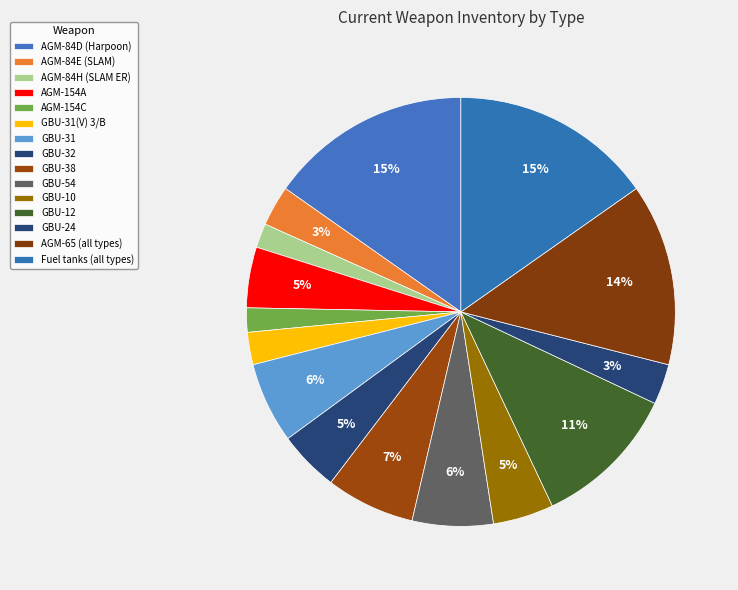

The GBU-24 slice represents 1% of the pie. True or false?

False